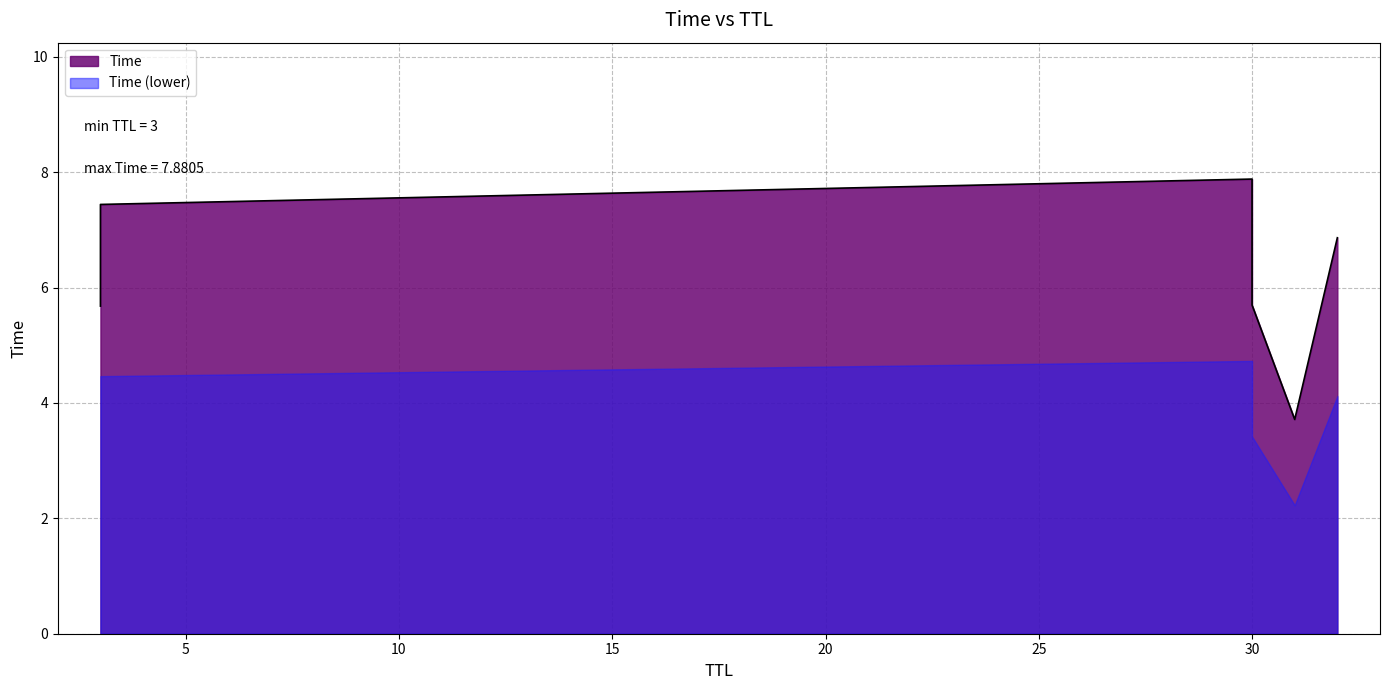

Rank the categories by value from highest to lowest.

30, 3, 32, 30, 3, 31